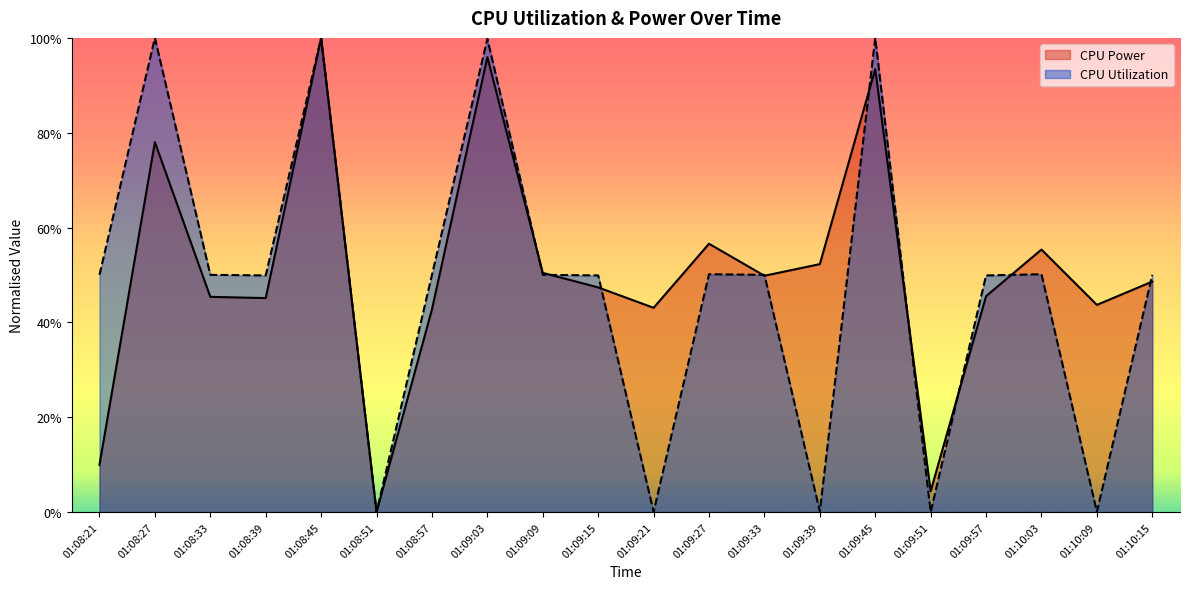

Which category has the highest value across all series?

01:08:45